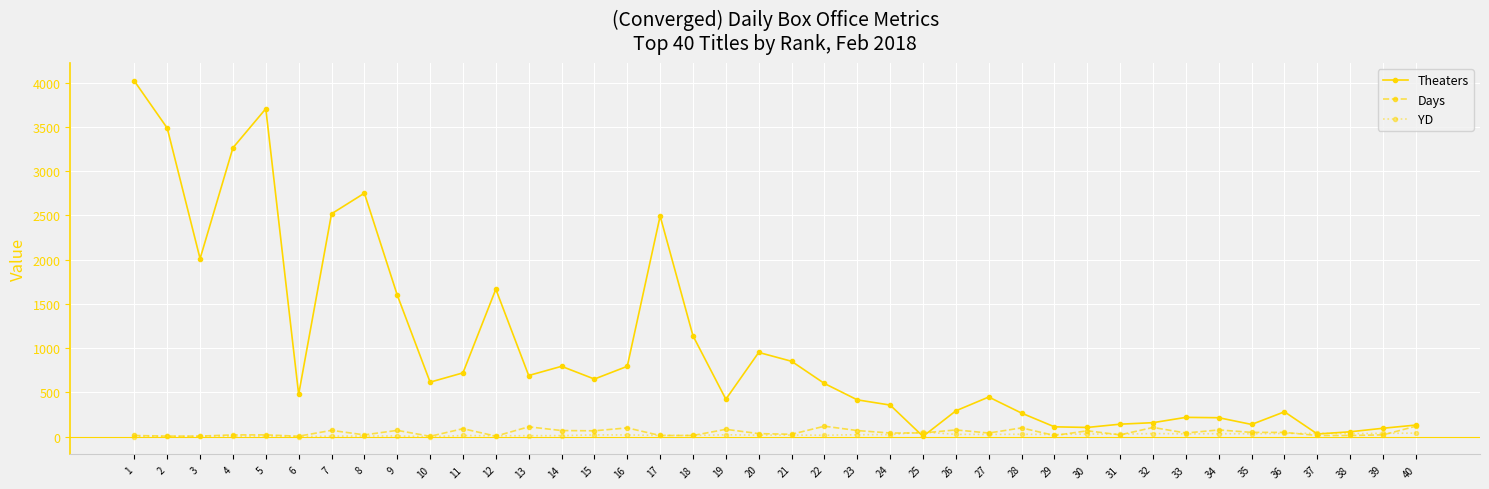

What is the maximum value for Theaters?

4020